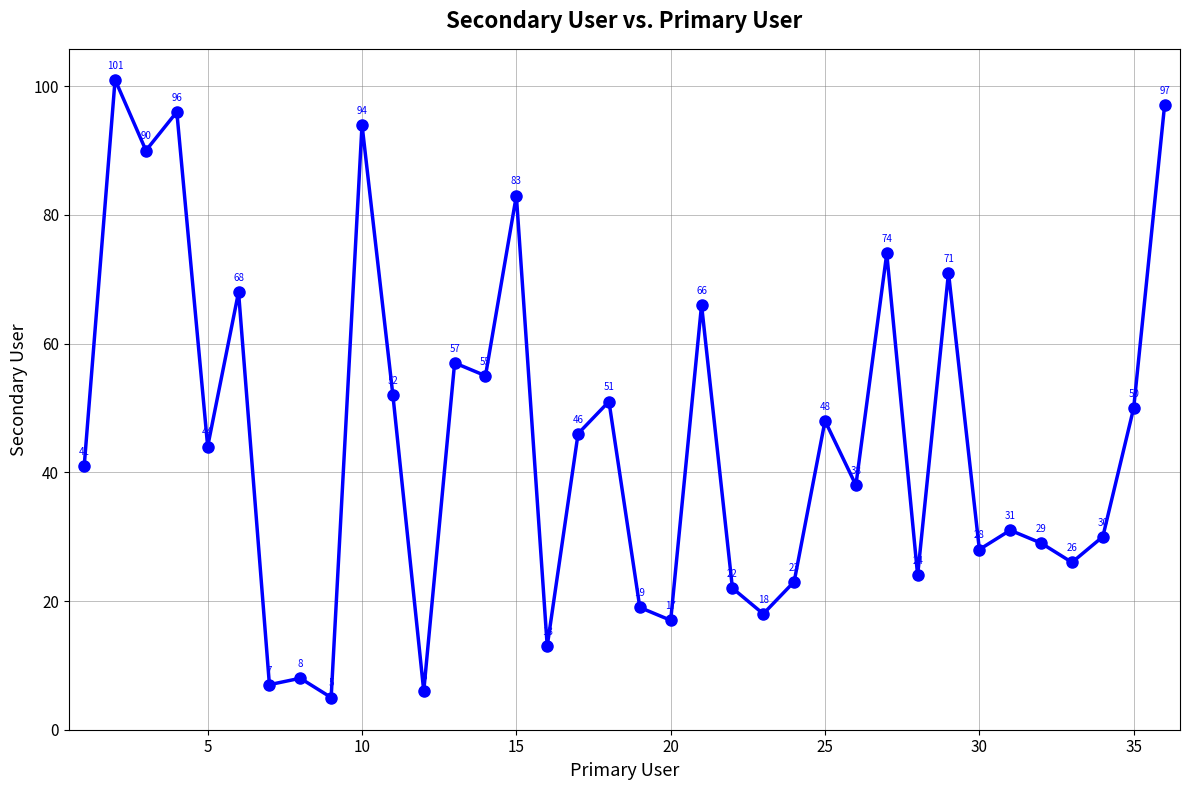

What is the difference between the maximum and minimum values?

96